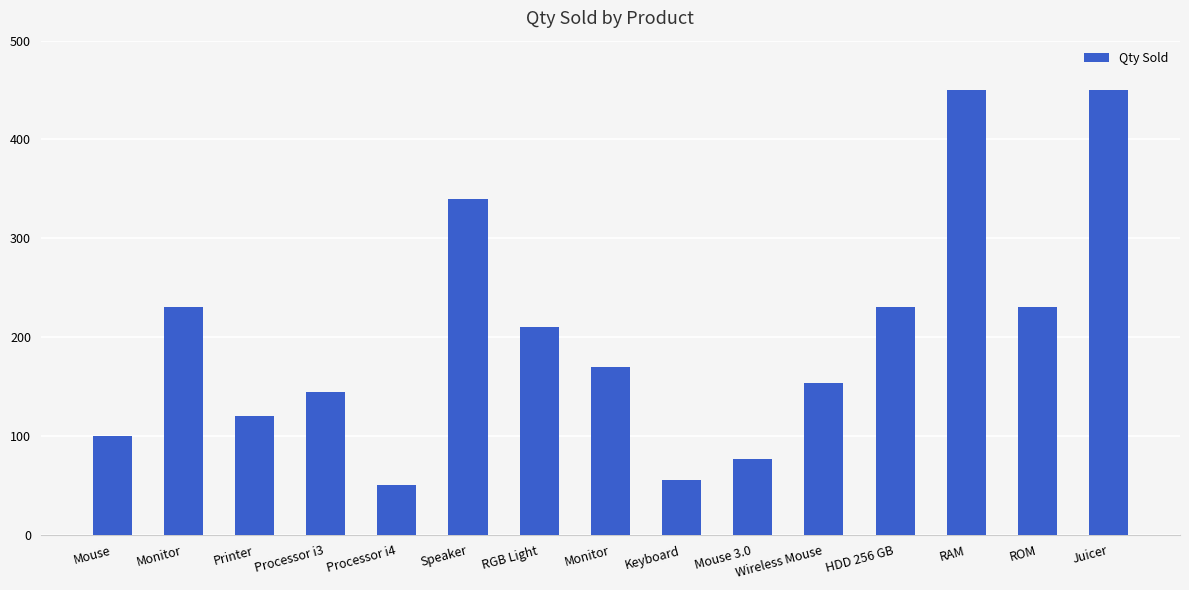

How many data points does each series have?

15